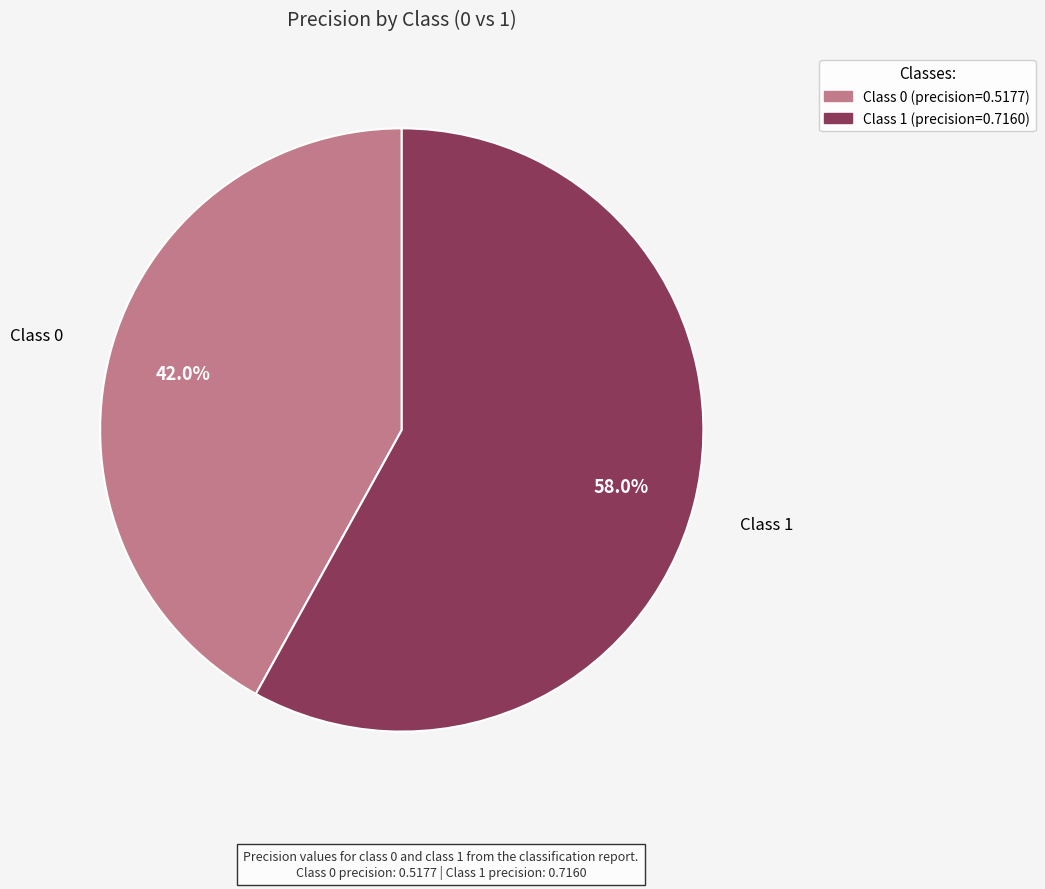

Does any single category account for the majority?

Yes